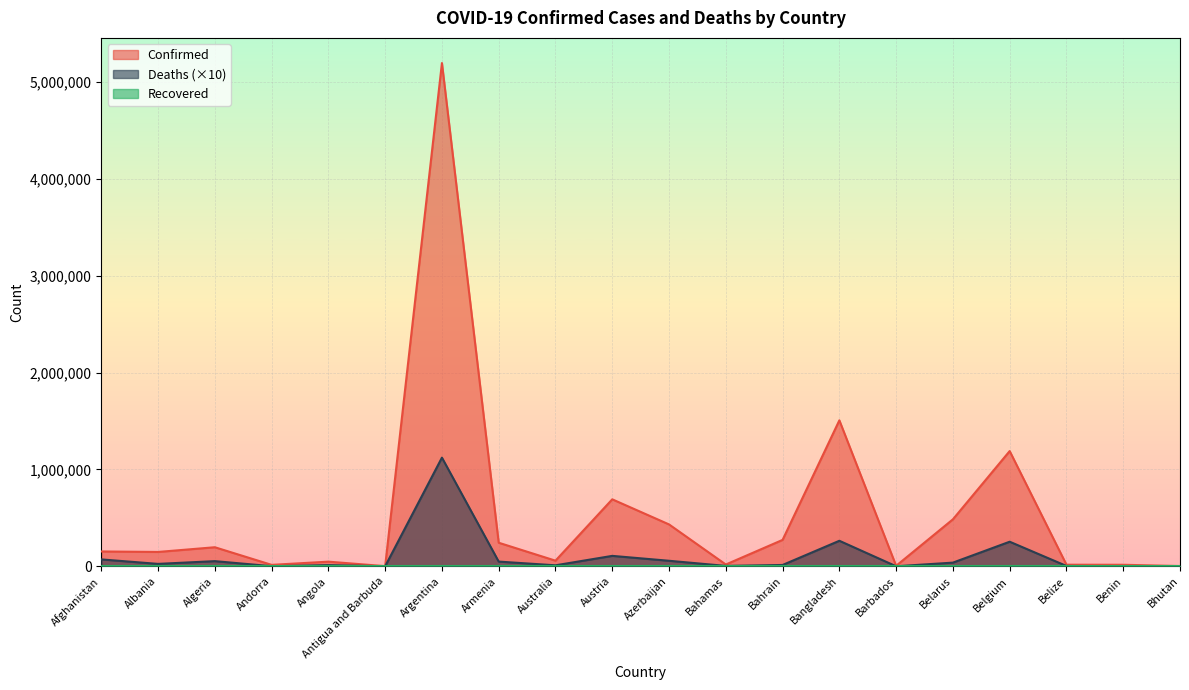

True or false: Confirmed and Deaths intersect in this chart.

False